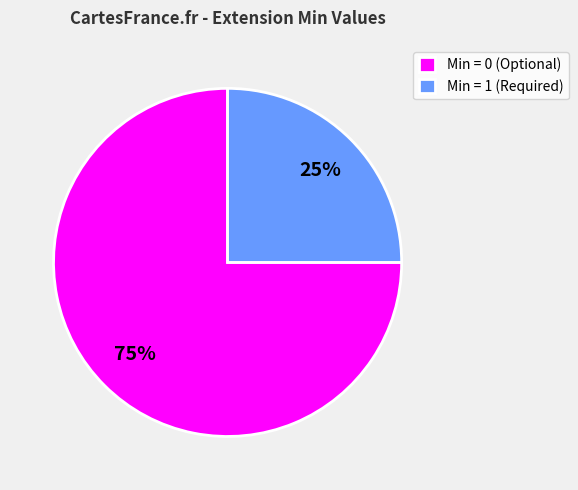

The Min = 0 (Optional) slice represents 65% of the pie. True or false?

False